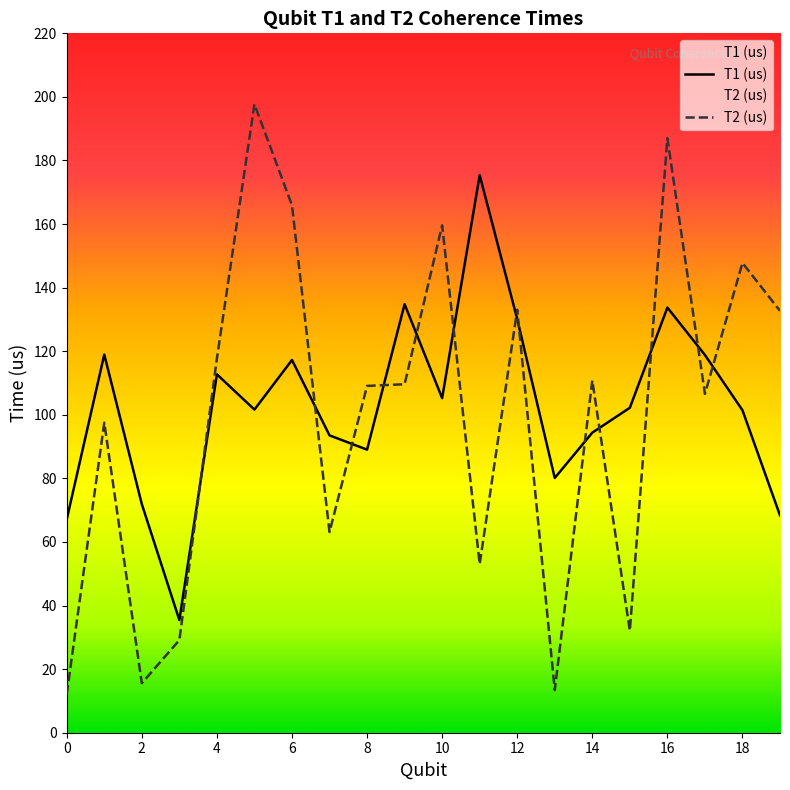

What is the label of the 6th point from the right?

14